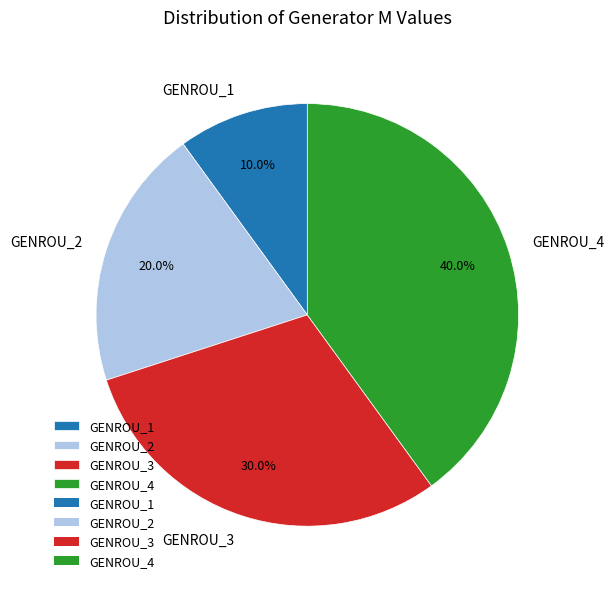

Which slice is the largest?

GENROU_4